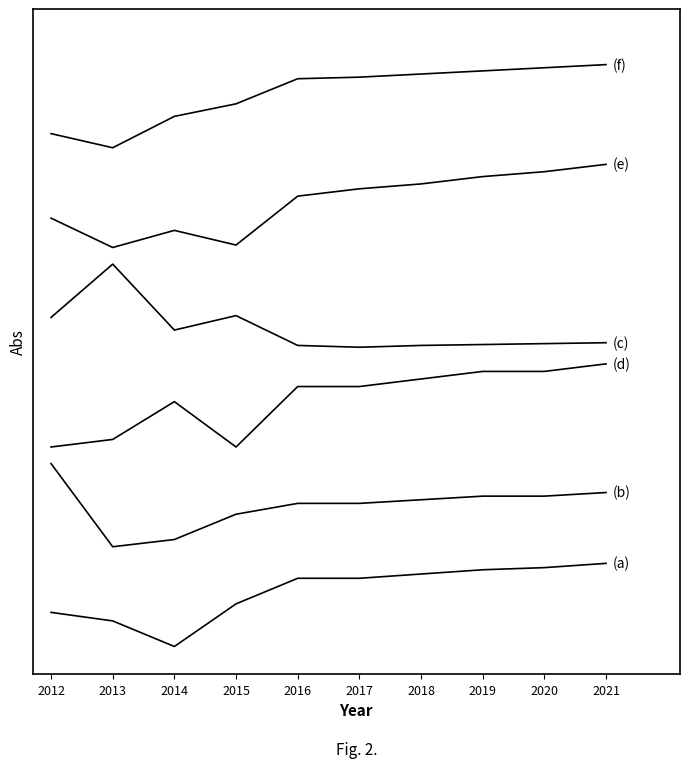

Reading left to right, transcribe all the data shown in this chart.

Education: 2012=0.8	2013=0.7	2014=0.8	2015=0.7	2016=0.8	2017=0.8	2018=0.8	2019=0.8	2020=0.9	2021=0.9
Work_Experience: 2012=0.9	2013=0.9	2014=1.0	2015=1.0	2016=1.0	2017=1.0	2018=1.0	2019=1.0	2020=1.0	2021=1.1
Population: 2012=0.6	2013=0.7	2014=0.6	2015=0.6	2016=0.5	2017=0.5	2018=0.5	2019=0.5	2020=0.5	2021=0.5
Working_Fulltime: 2012=0.1	2013=0.0	2014=0.0	2015=0.1	2016=0.1	2017=0.1	2018=0.1	2019=0.1	2020=0.1	2021=0.1
Poverty: 2012=0.3	2013=0.2	2014=0.2	2015=0.2	2016=0.3	2017=0.3	2018=0.3	2019=0.3	2020=0.3	2021=0.3
Poverty_18to65: 2012=0.4	2013=0.4	2014=0.4	2015=0.4	2016=0.5	2017=0.5	2018=0.5	2019=0.5	2020=0.5	2021=0.5